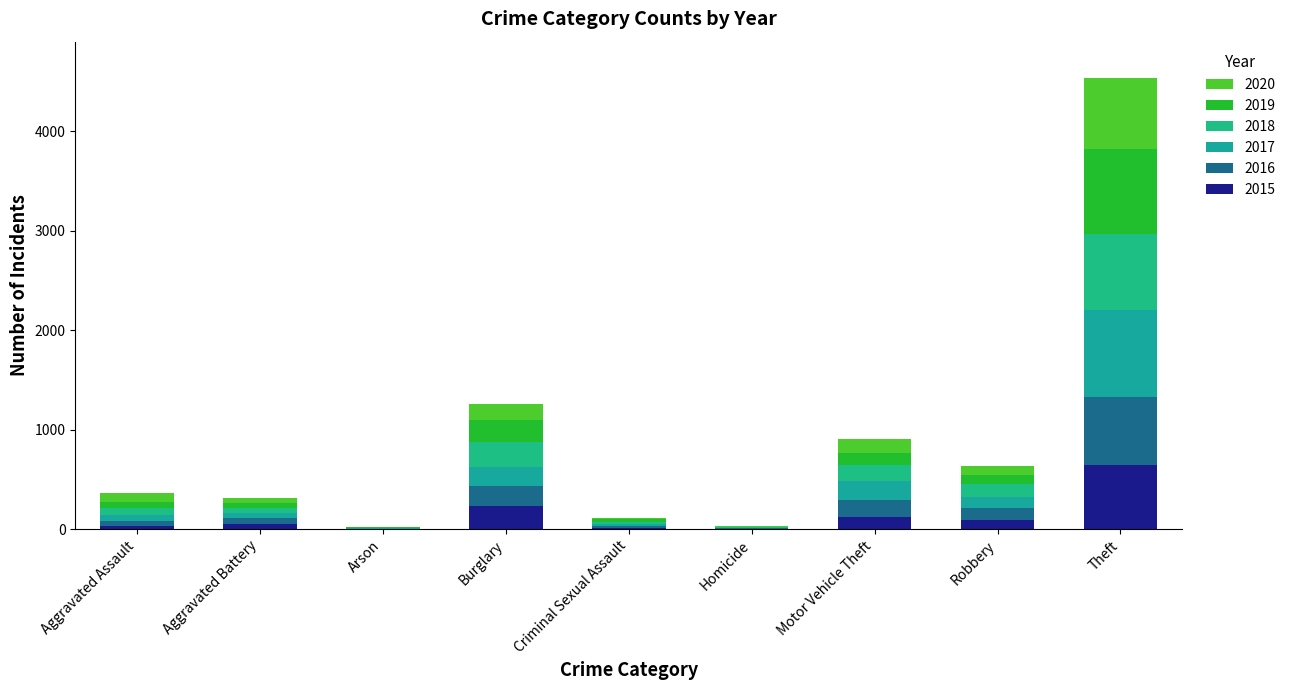

Does the chart contain stacked bars?

Yes